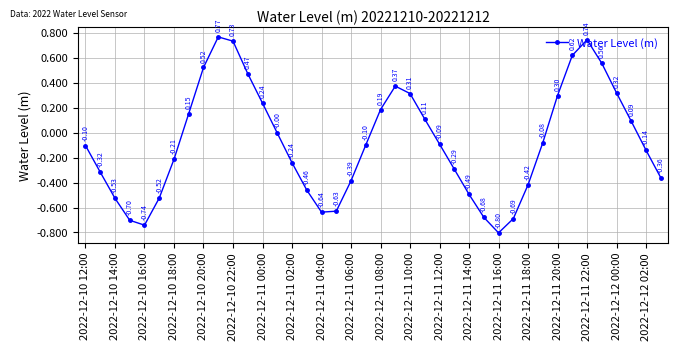

True or false: there are more than 0 points higher than both neighbors.

True